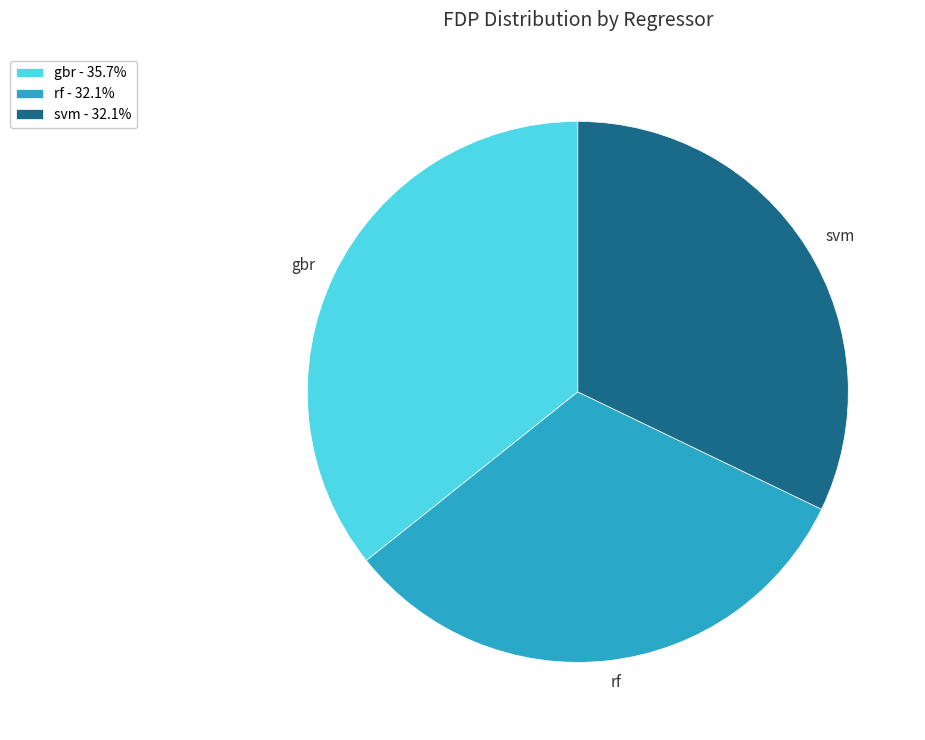

Between gbr and rf, which is larger?

gbr